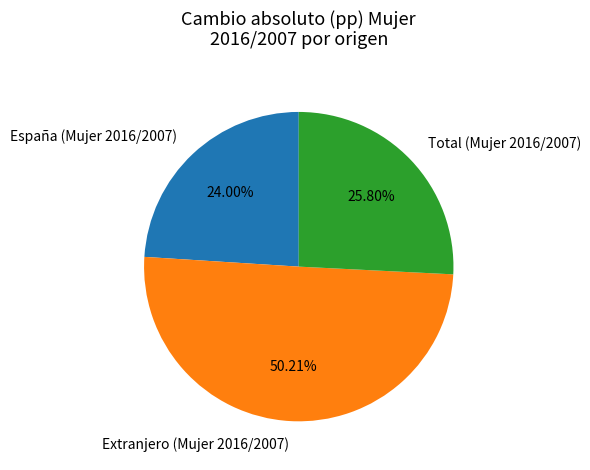

Rank the categories by value from highest to lowest.

Extranjero (Mujer 2016/2007), Total (Mujer 2016/2007), España (Mujer 2016/2007)